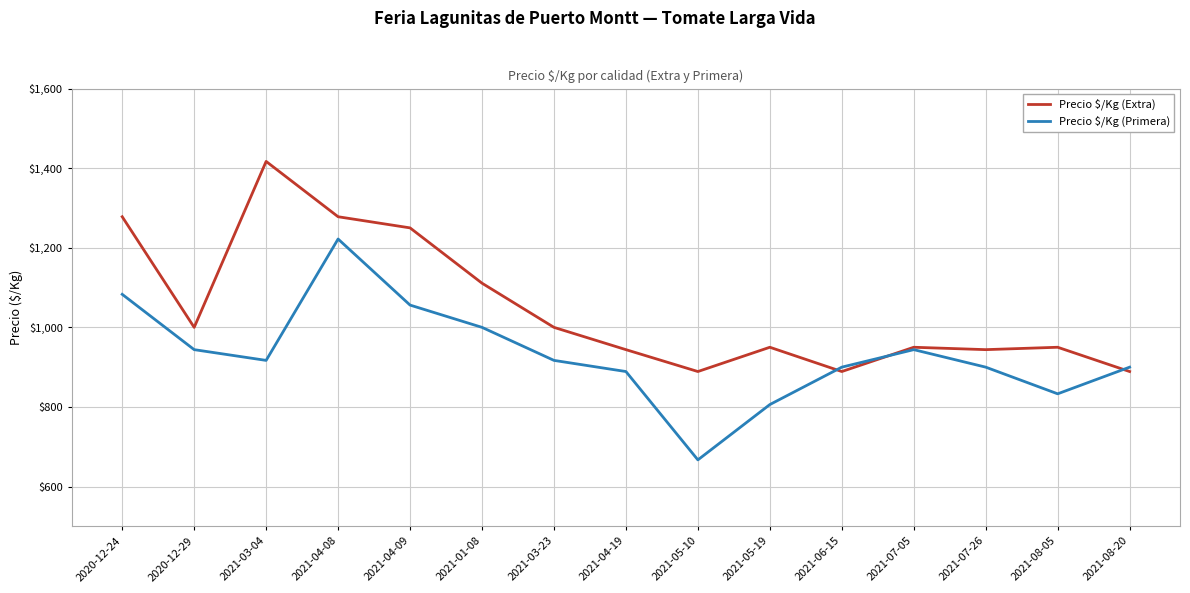

True or false: Precio $/Kg (Extra) and Precio $/Kg (Primera) cross at least once.

True